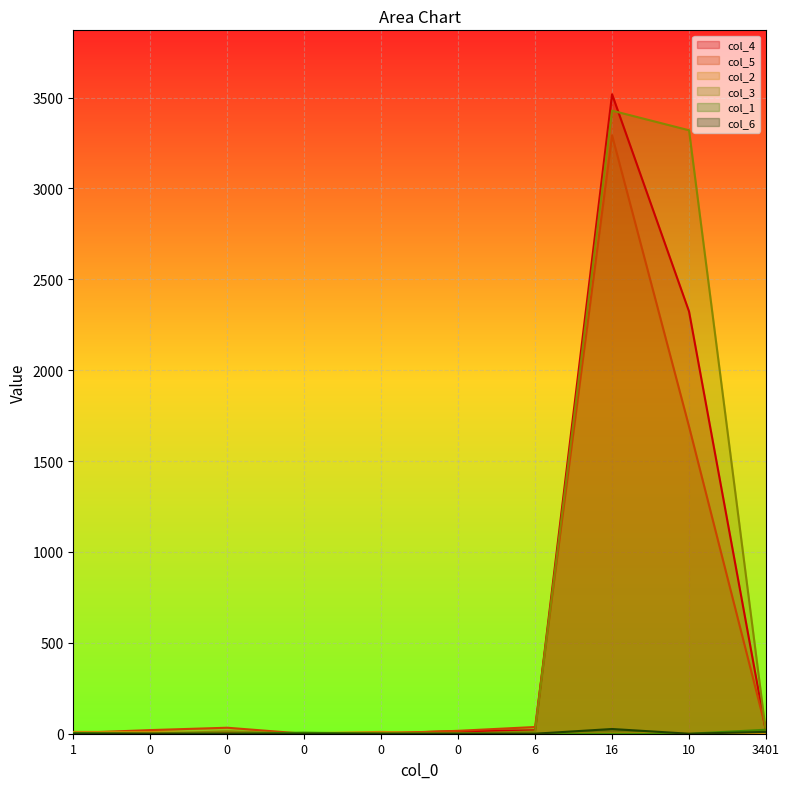

At how many categories does at least one series exceed 2502?

2